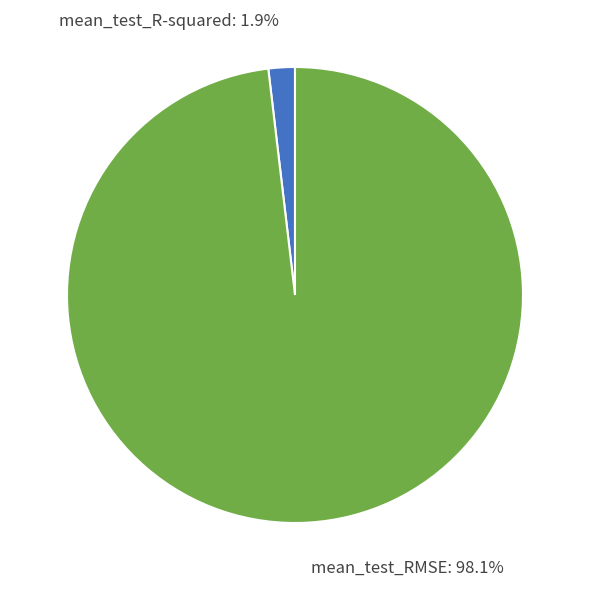

Is there any slice that represents more than half of the pie?

Yes